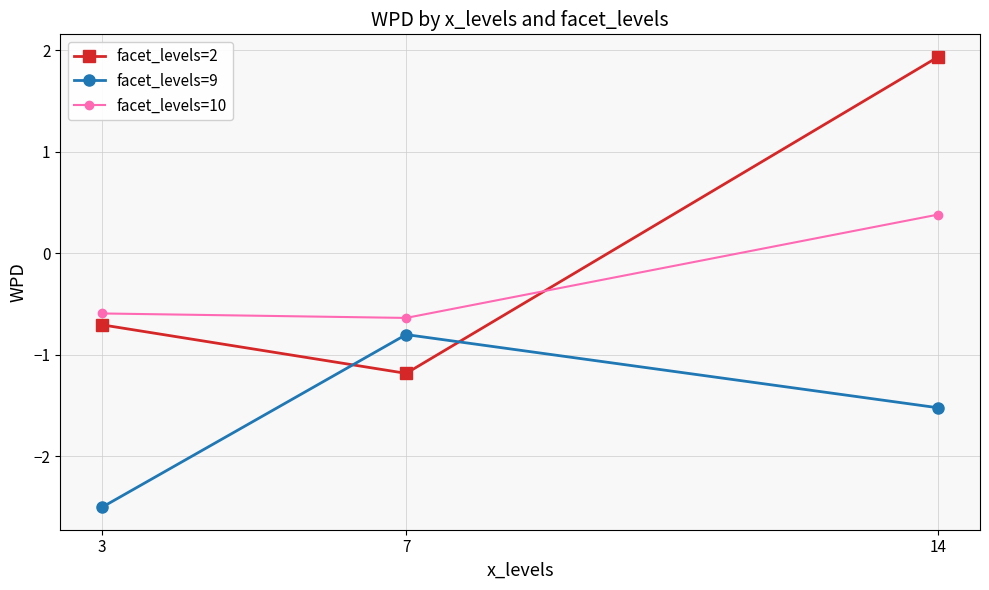

How many distinct data groups are displayed?

3